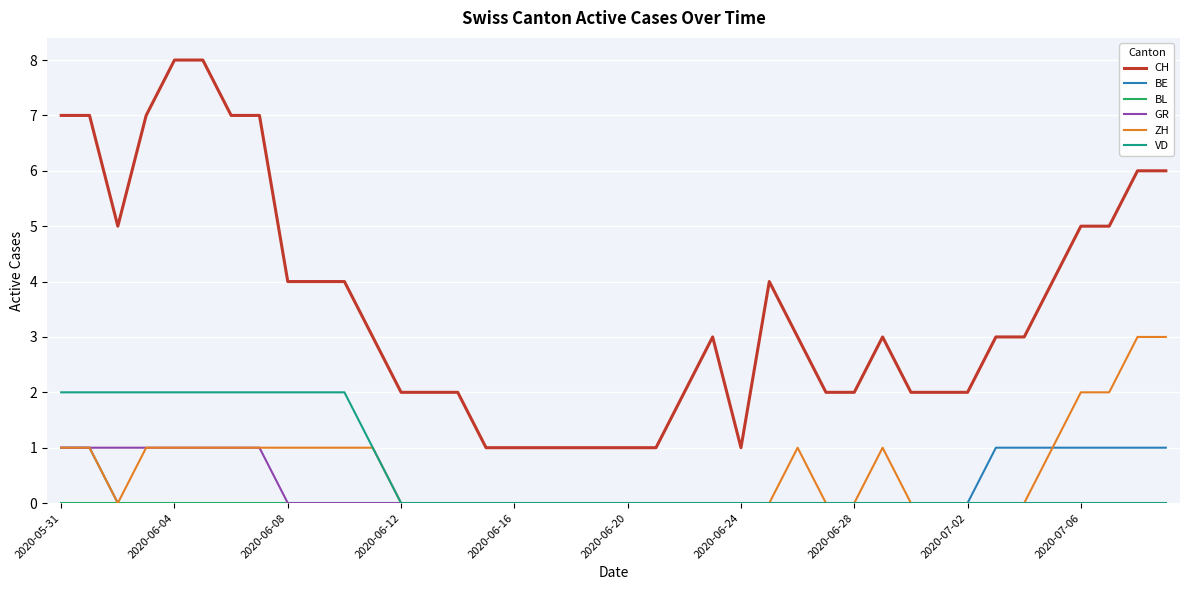

Which series has the widest spread of values?

CH